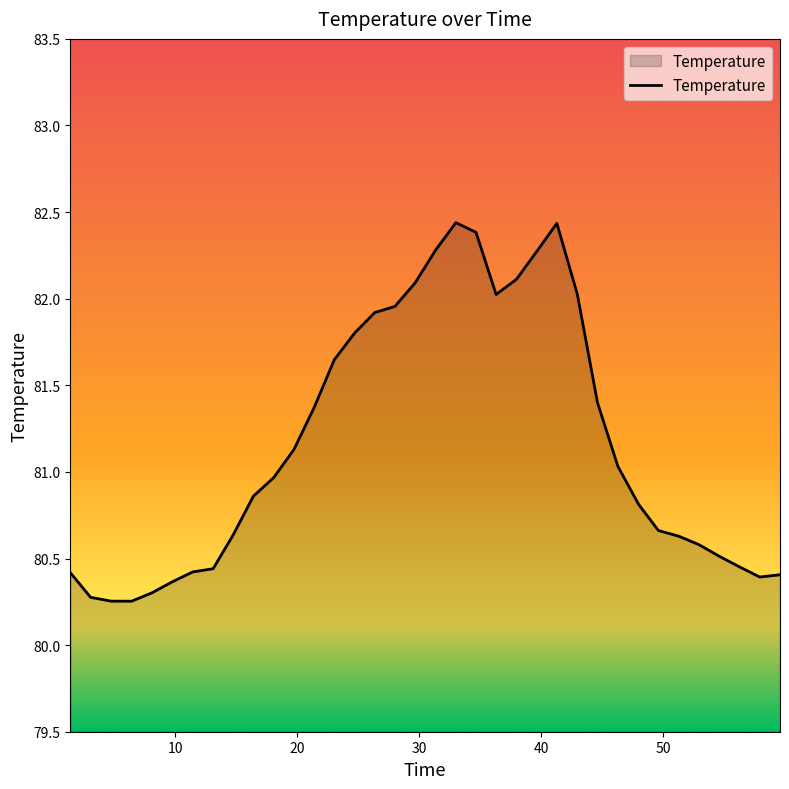

What is the difference between the maximum and minimum values?

2.2